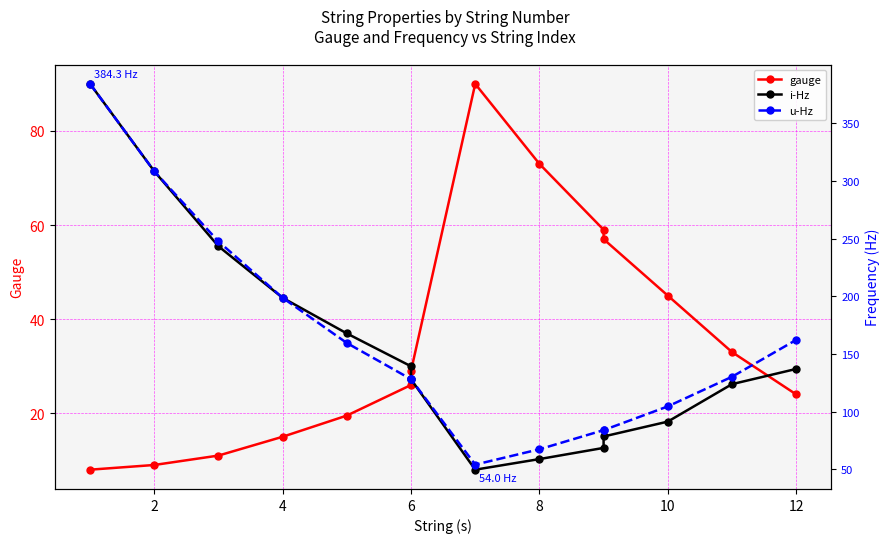

Is the value of gauge at 11 greater than the value of i-Hz at 10?

No